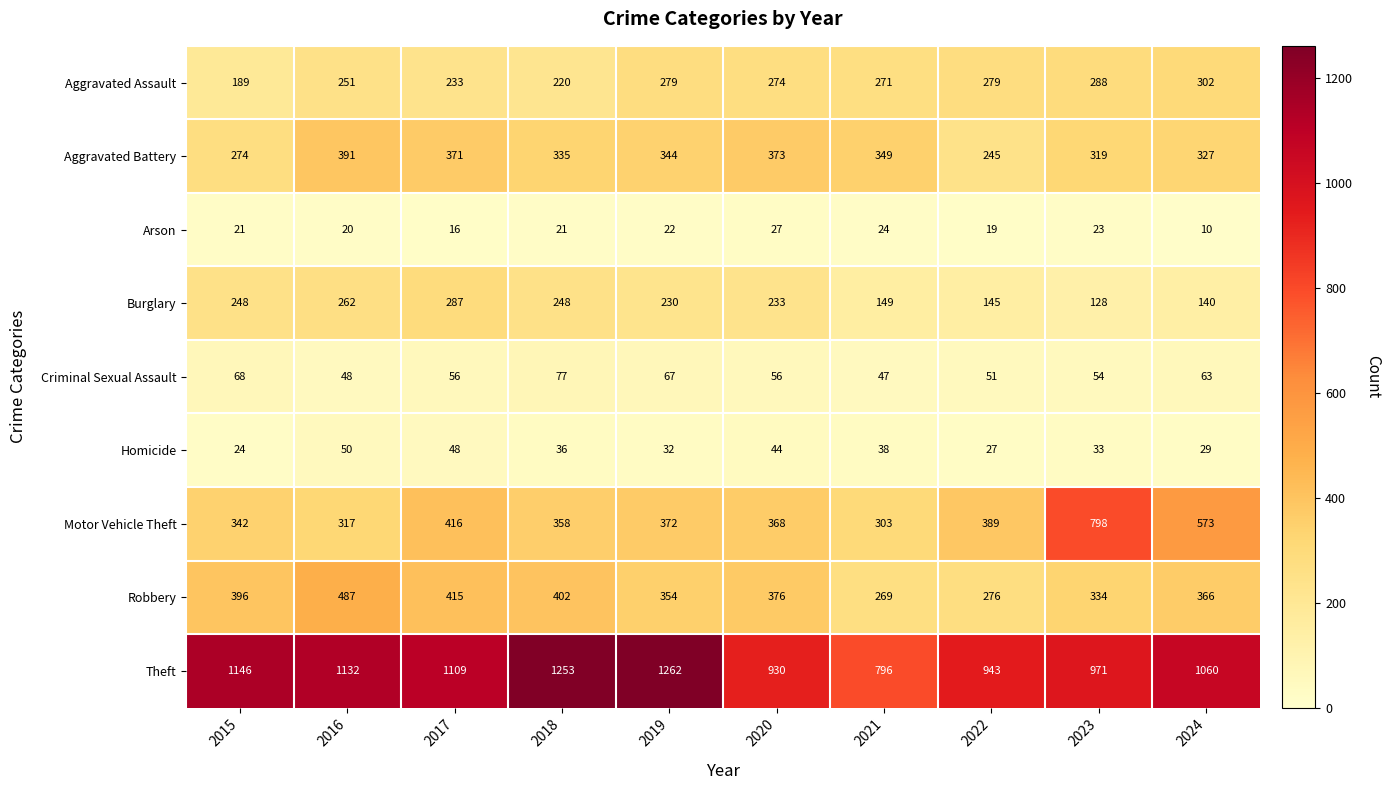

At which label does Homicide reach its peak?

2016